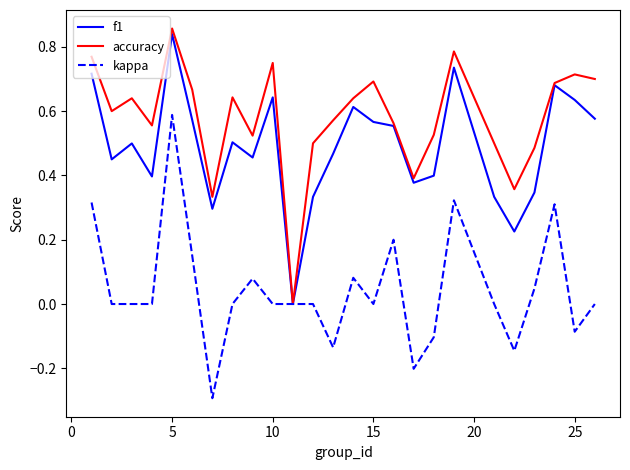

List the series in order of their overall mean, lowest first.

kappa, f1, accuracy